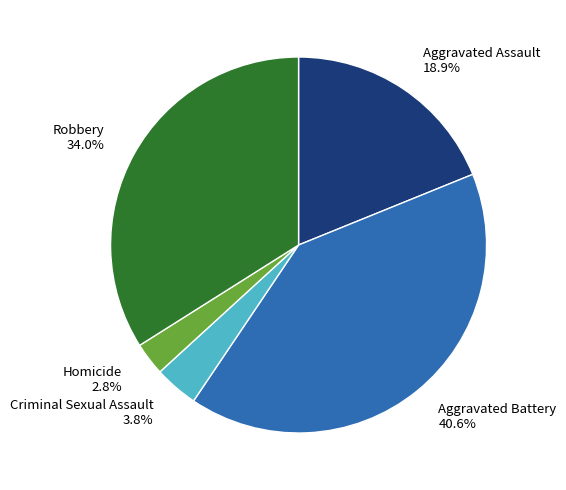

Does Robbery account for over 50% of the chart?

No